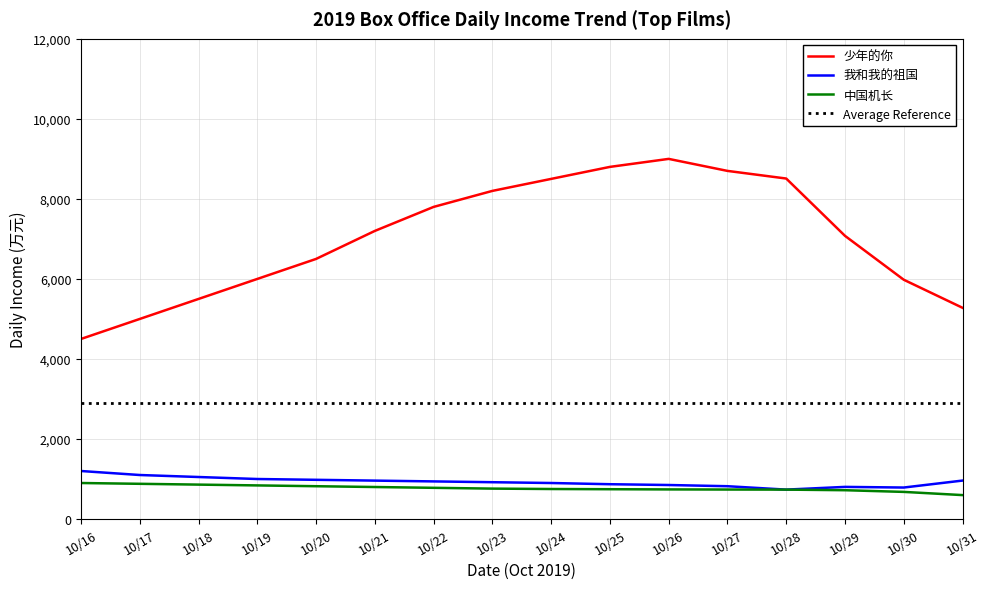

True or false: 我和我的祖国 and 少年的你 intersect in this chart.

False